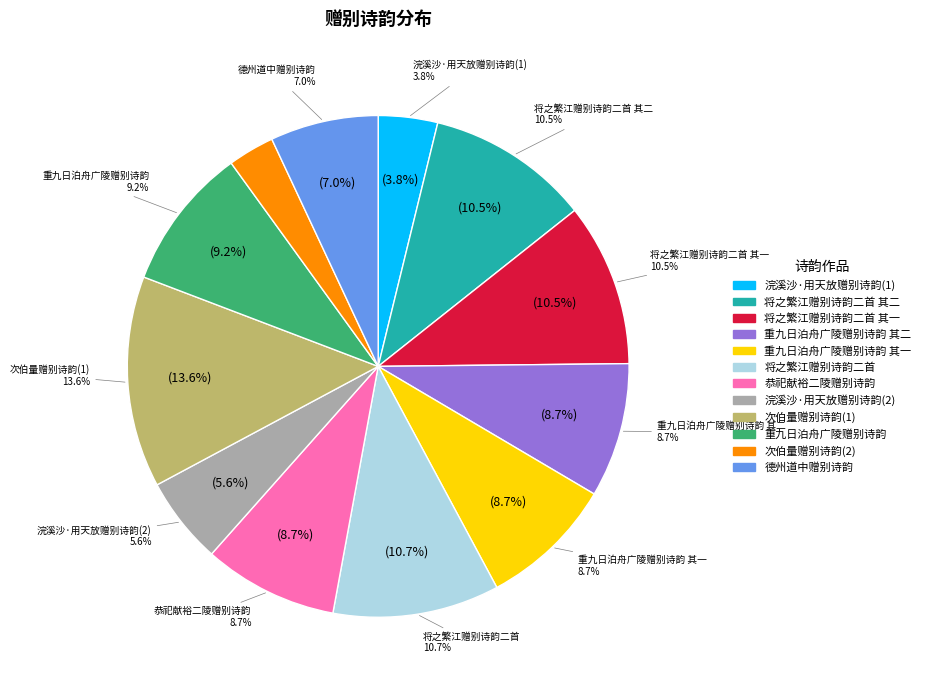

Is it true that 浣溪沙·用天放赠别诗韵 is 4% of the pie?

True